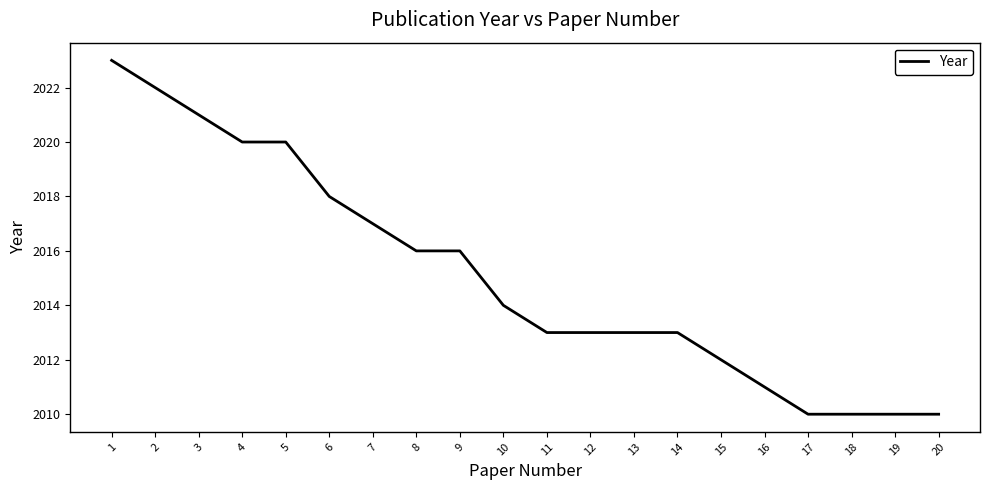

What is the change in value from 11 to 17?

-3